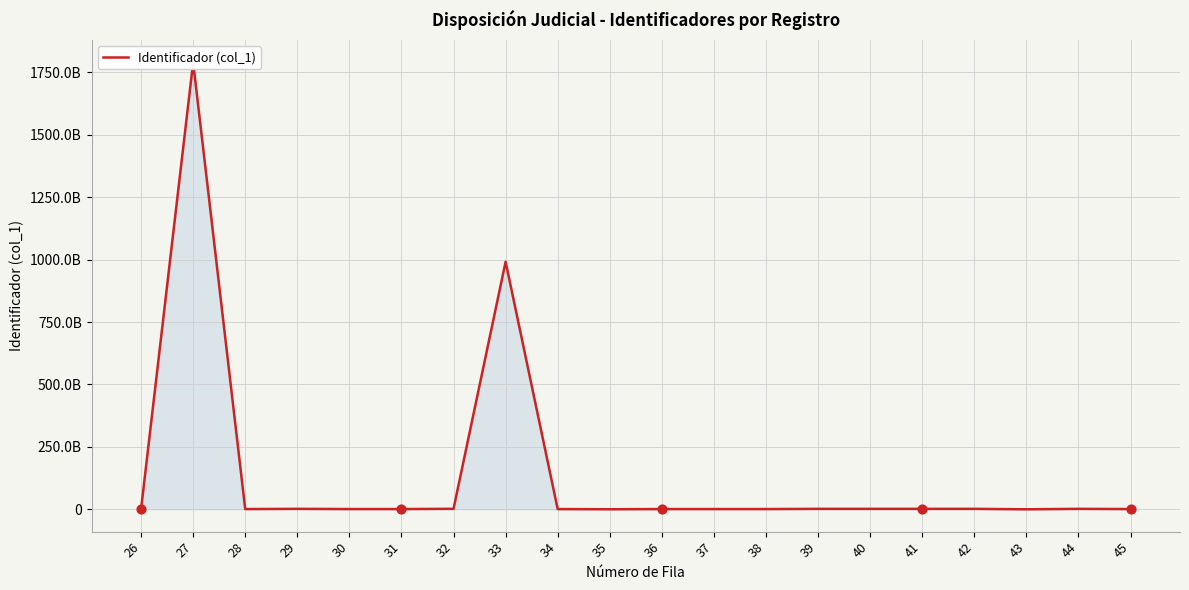

Approximately how many times larger is the value at 26 compared to 31?

1.0